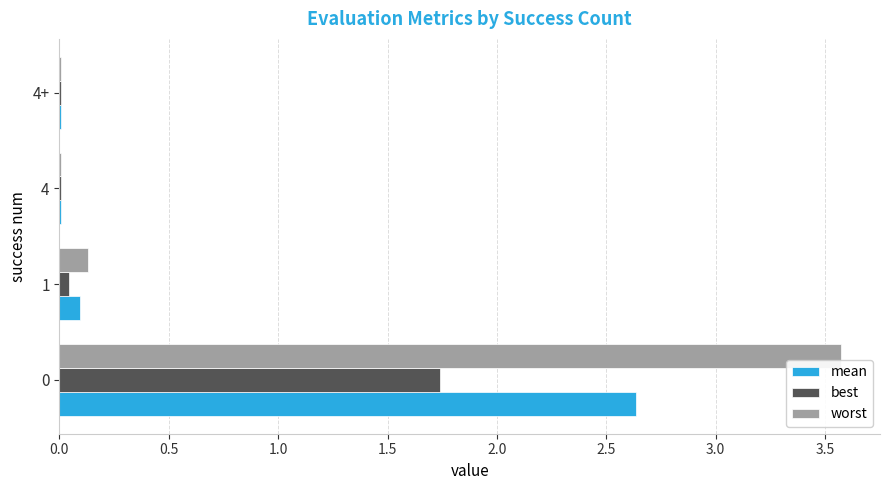

What is the highest value of the worst series?

3.6